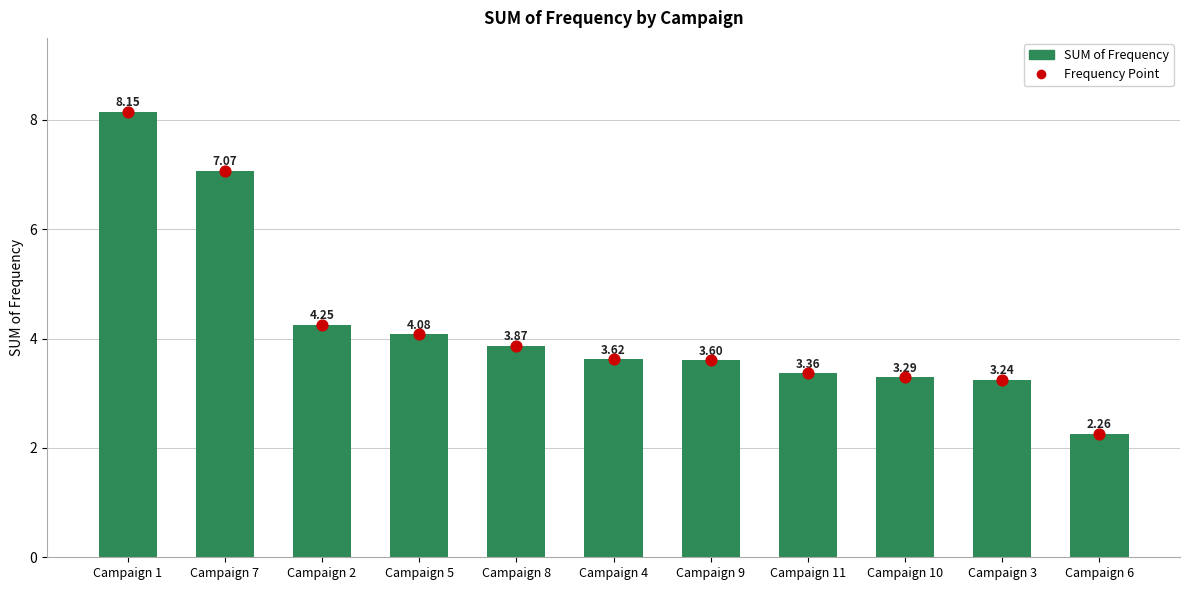

Which series contains the highest Y value?

SUM of Frequency